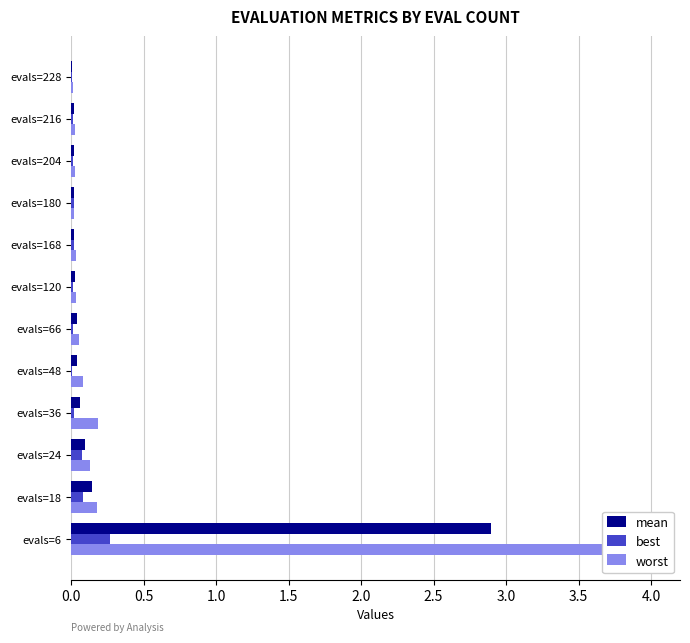

Rank the series at evals=6 from lowest to highest value.

best, mean, worst